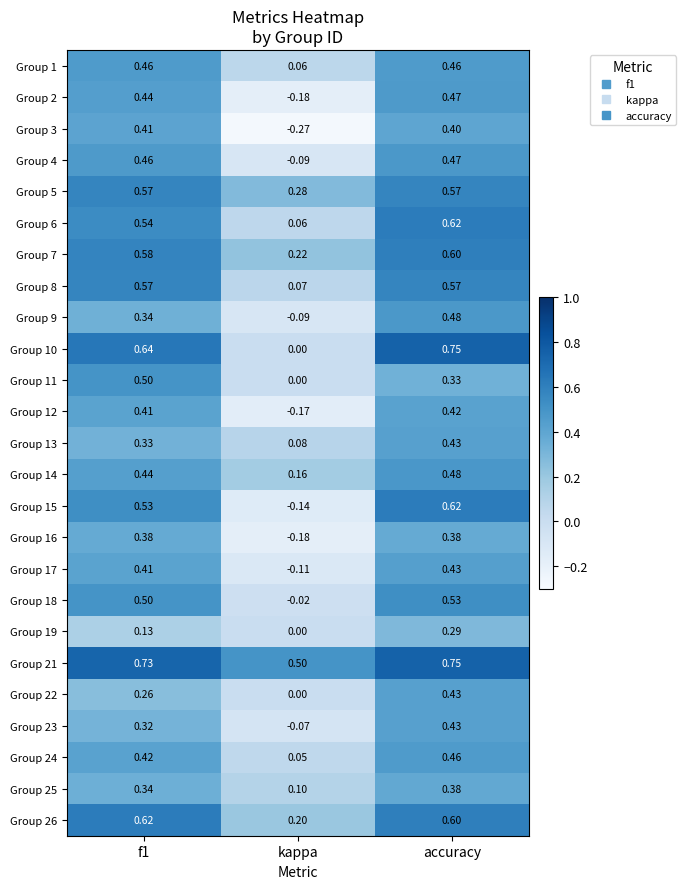

Which label corresponds to the smallest value in the chart?

kappa